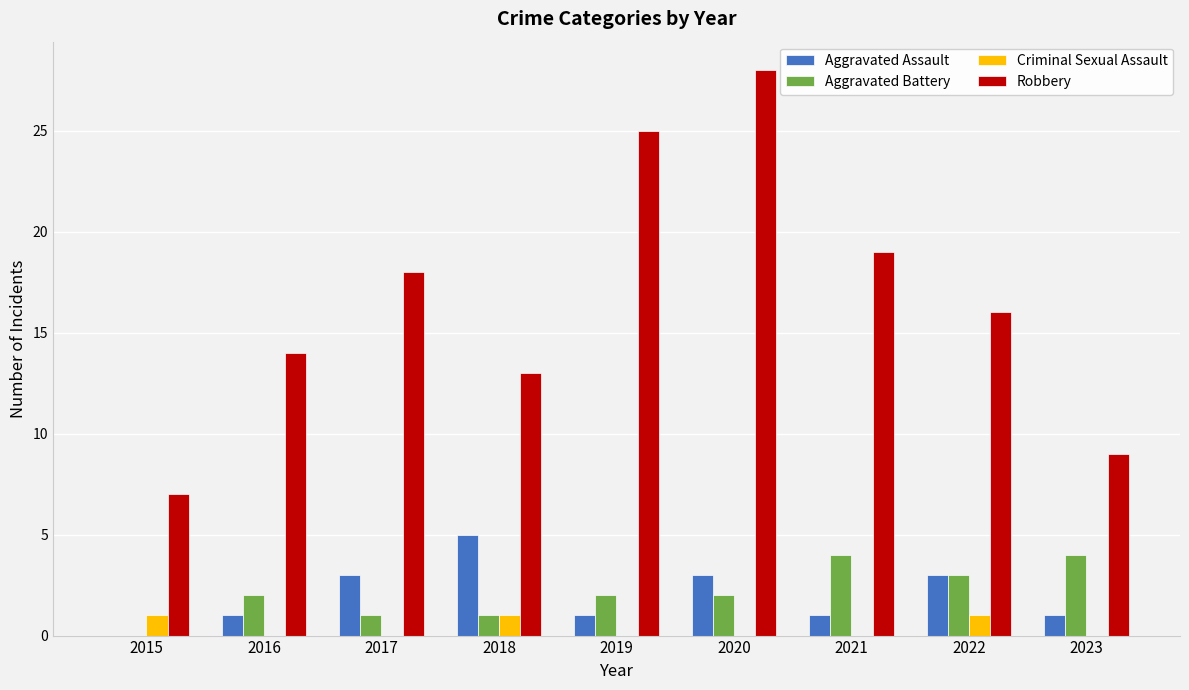

What is the sum of the Robbery values at 2017 and 2020?

46